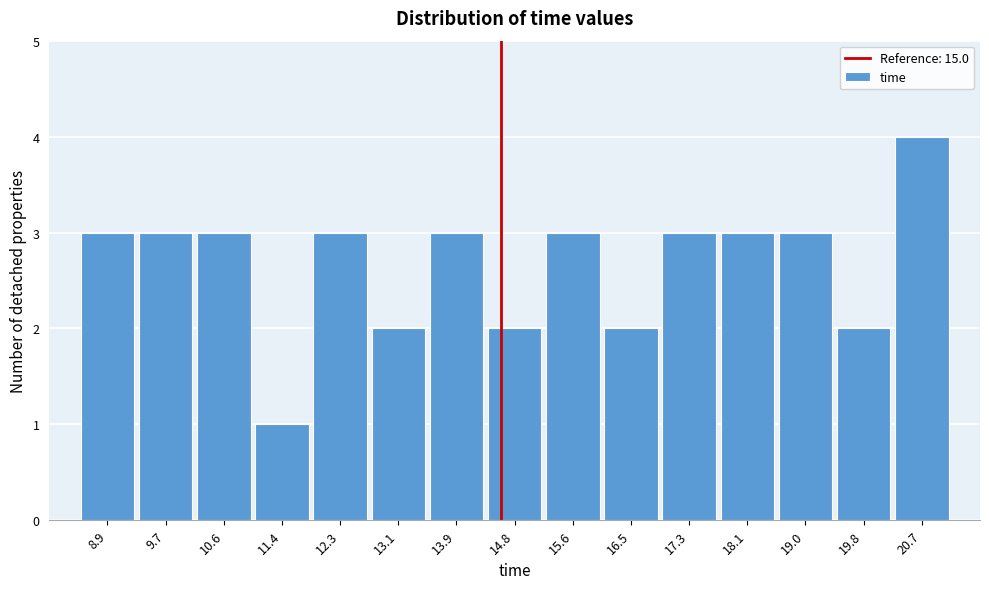

Reading left to right, extract all data points from this chart.

3	3	3	1	3	2	3	2	3	2	3	3	3	2	4